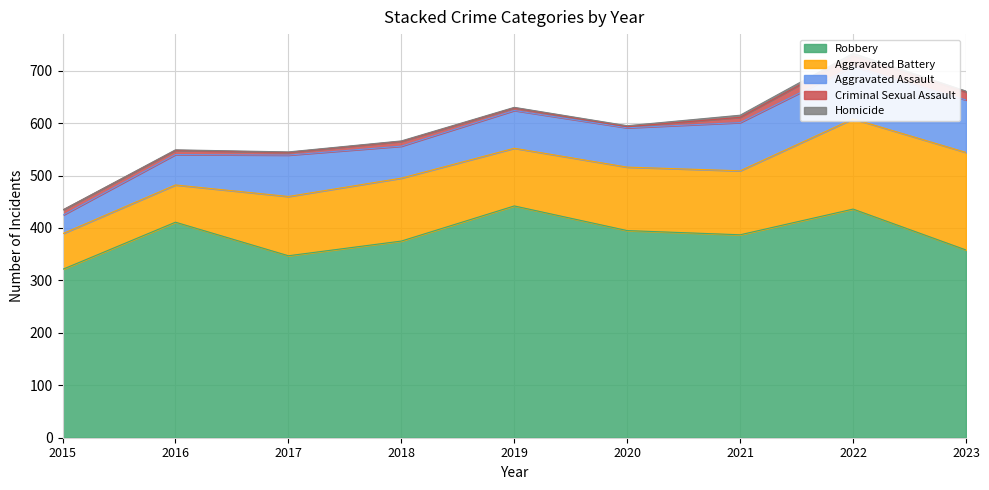

What is the sum of the Aggravated Assault values at 2020 and 2015?

110